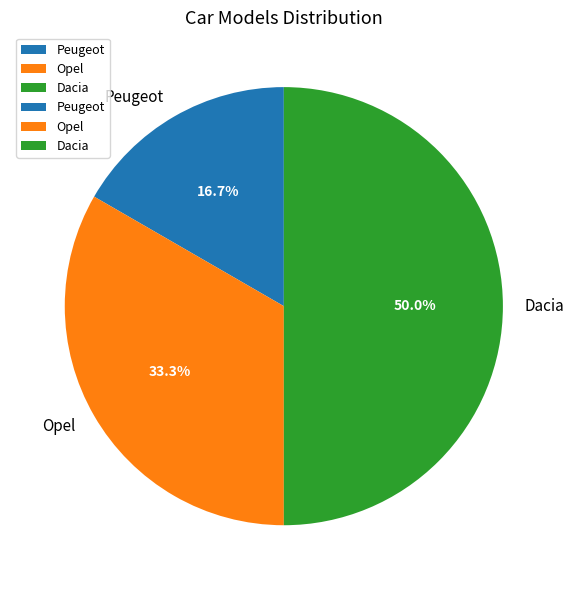

To the nearest percent, what is the average slice percentage?

33%